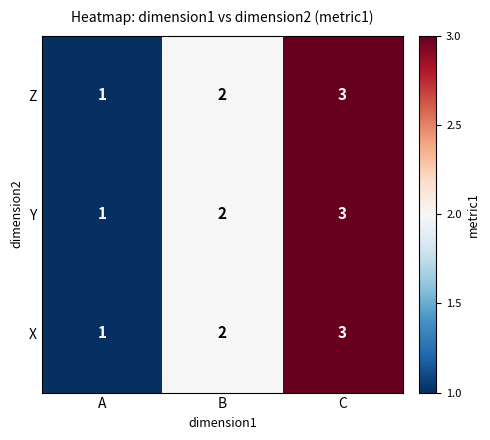

Count the Y values in the range 1 to 3.

3